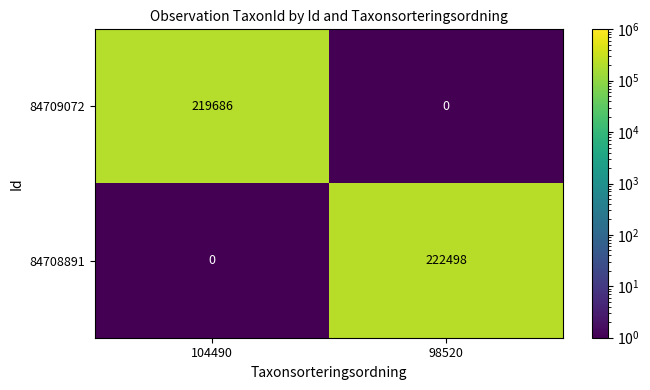

What is the highest value of the 84709072 series?

219686